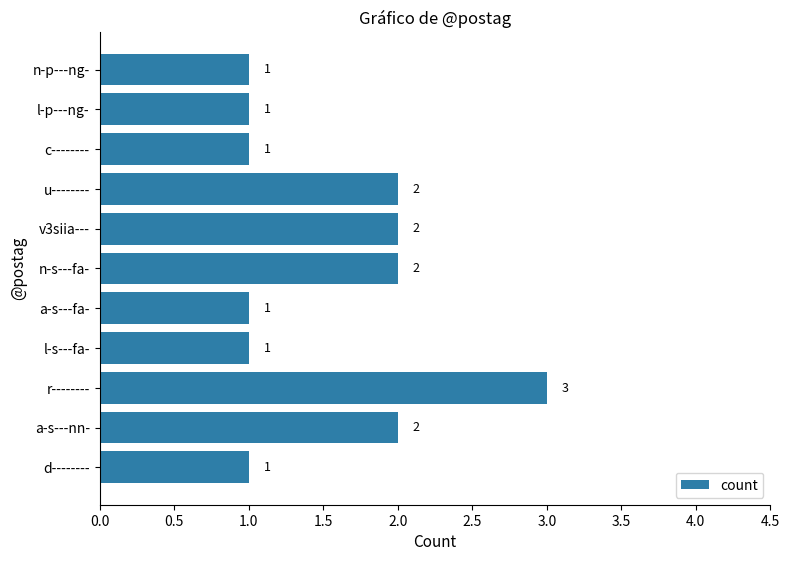

Are the bars horizontal?

Yes